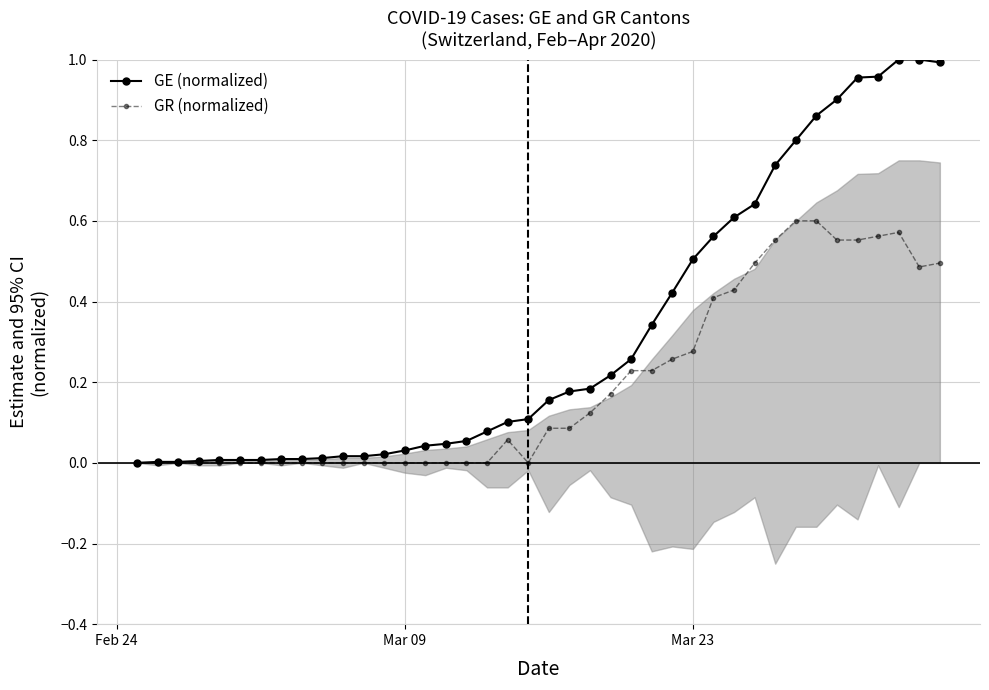

How many positive values does the GE (normalized) series have?

39